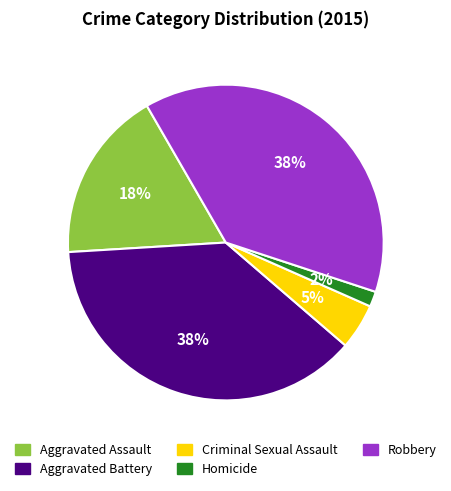

To the nearest percent, what portion does Homicide represent?

2%